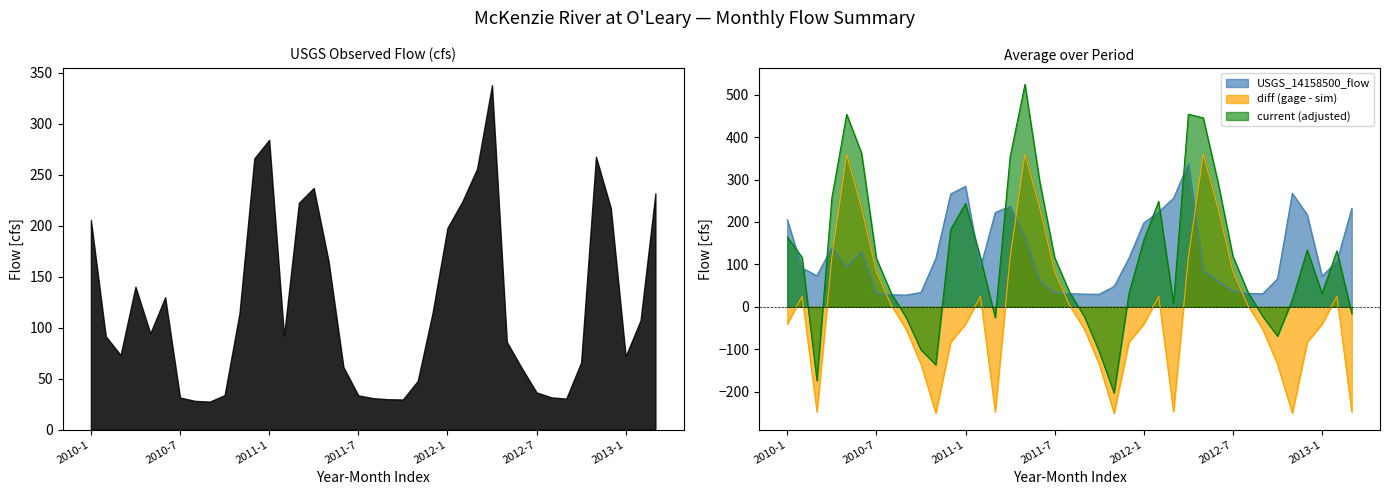

What is the sum of all diff (gage - sim) values?

-239.3